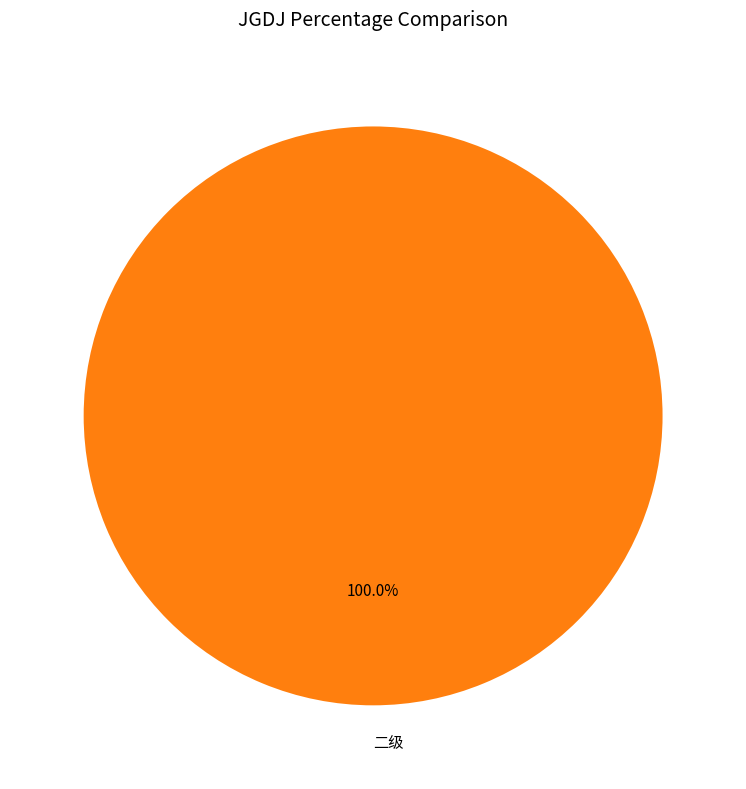

Which category accounts for the majority?

二级